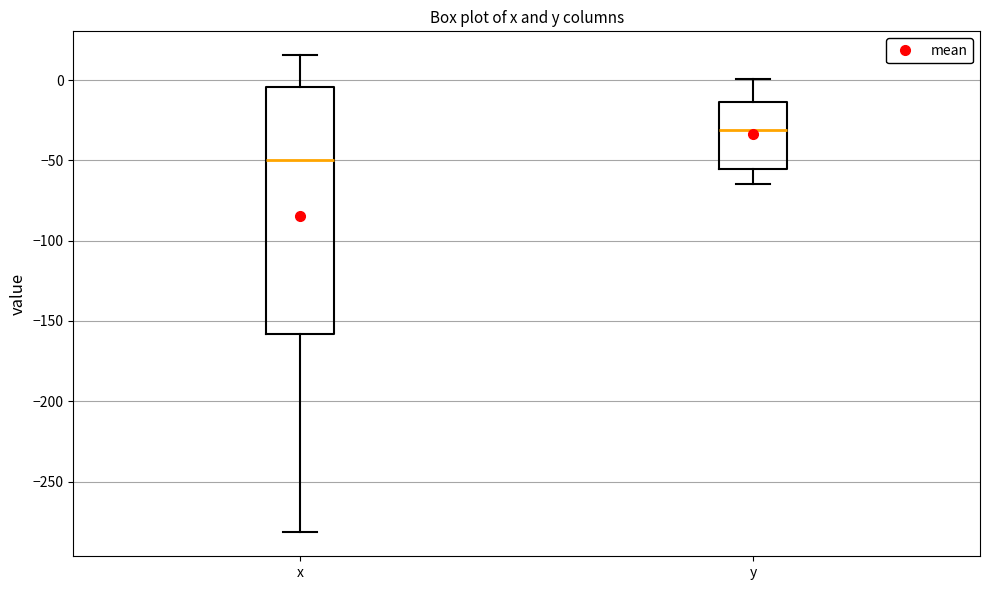

Where is the lower edge of the box for x on the y-axis? The values are not printed on the chart, so give them approximately, as read against the axis.

-160